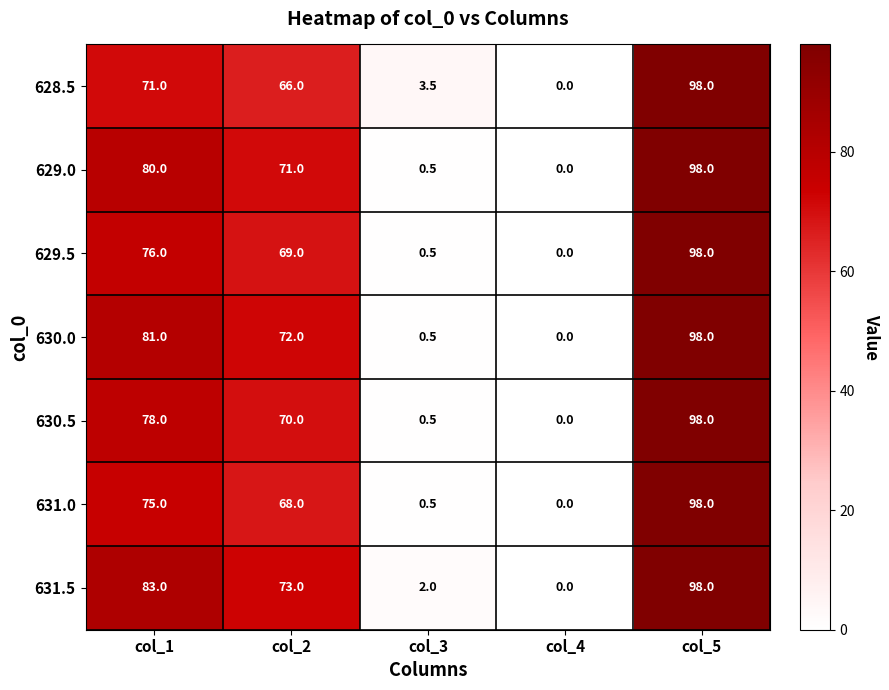

How many categories are shown in the chart?

5